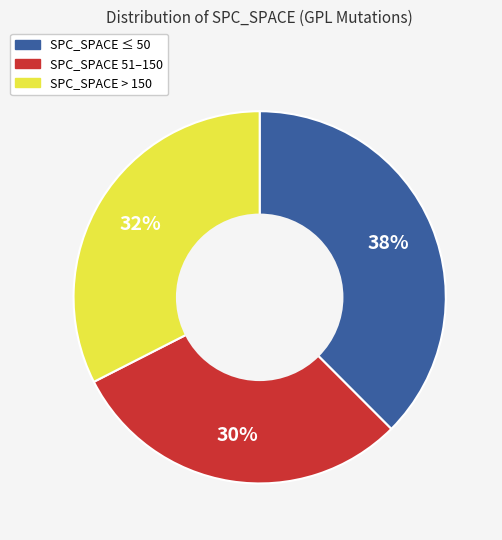

Between SPC_SPACE > 150 and SPC_SPACE ≤ 50, which is larger?

SPC_SPACE ≤ 50